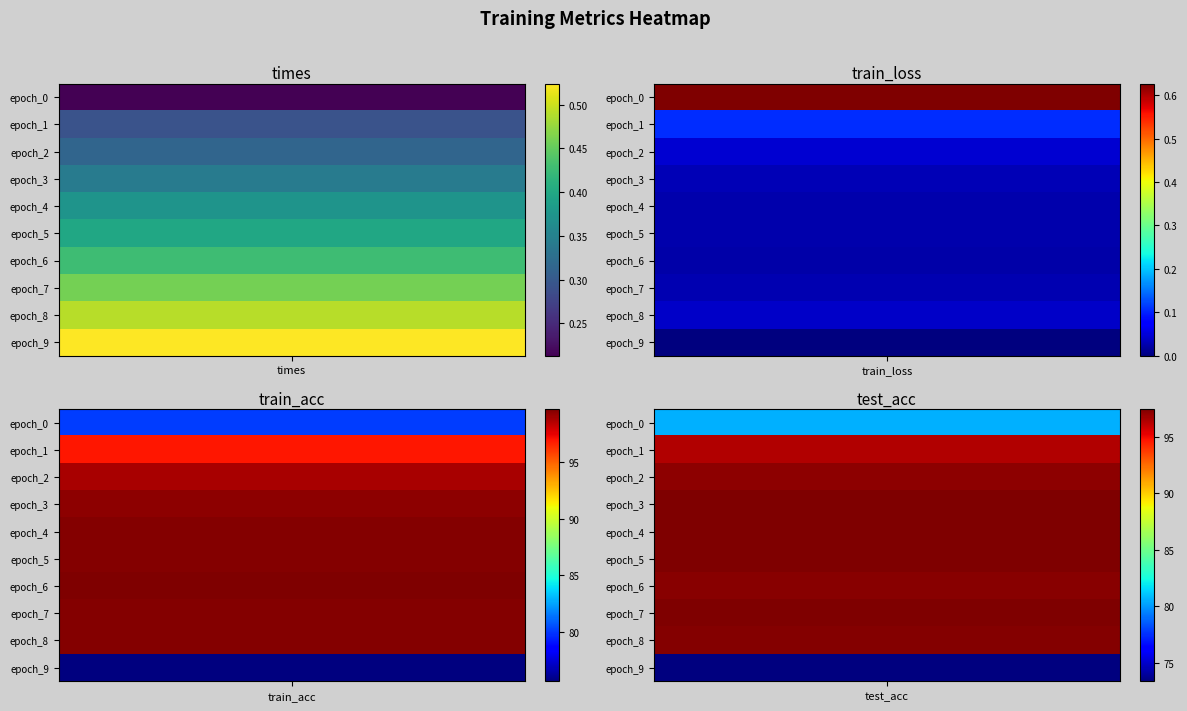

What is the difference between the highest and lowest values at 1?

96.9